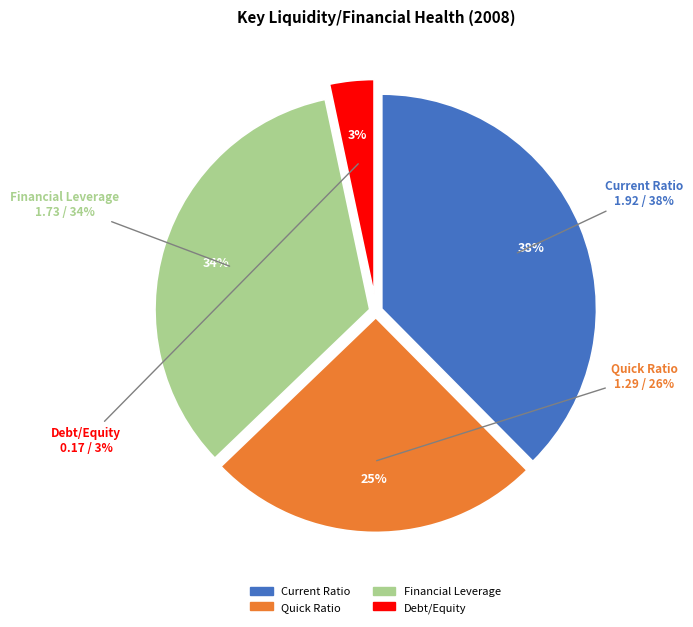

Which category has the smallest portion of the pie?

Debt/Equity